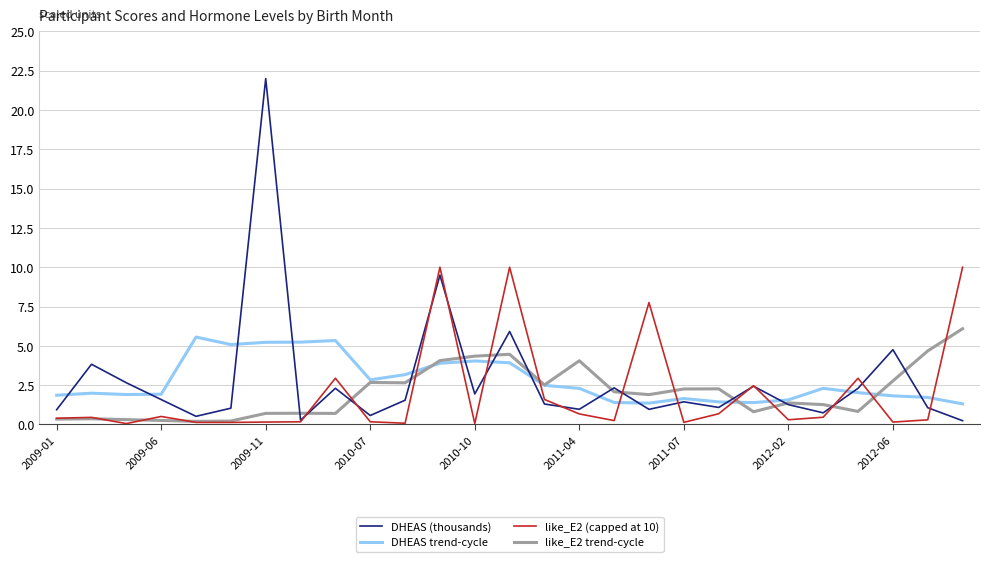

True or false: DHEAS trend-cycle and like_E2 (capped at 10) intersect in this chart.

True